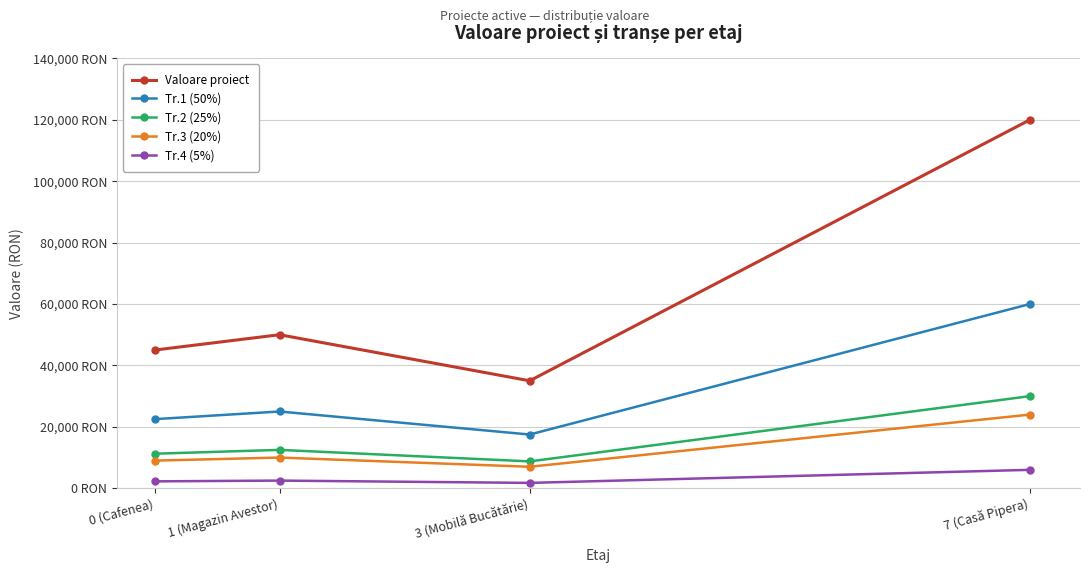

True or false: Tr.4 (5%) has a value of 4004 at 0 (Cafenea).

False